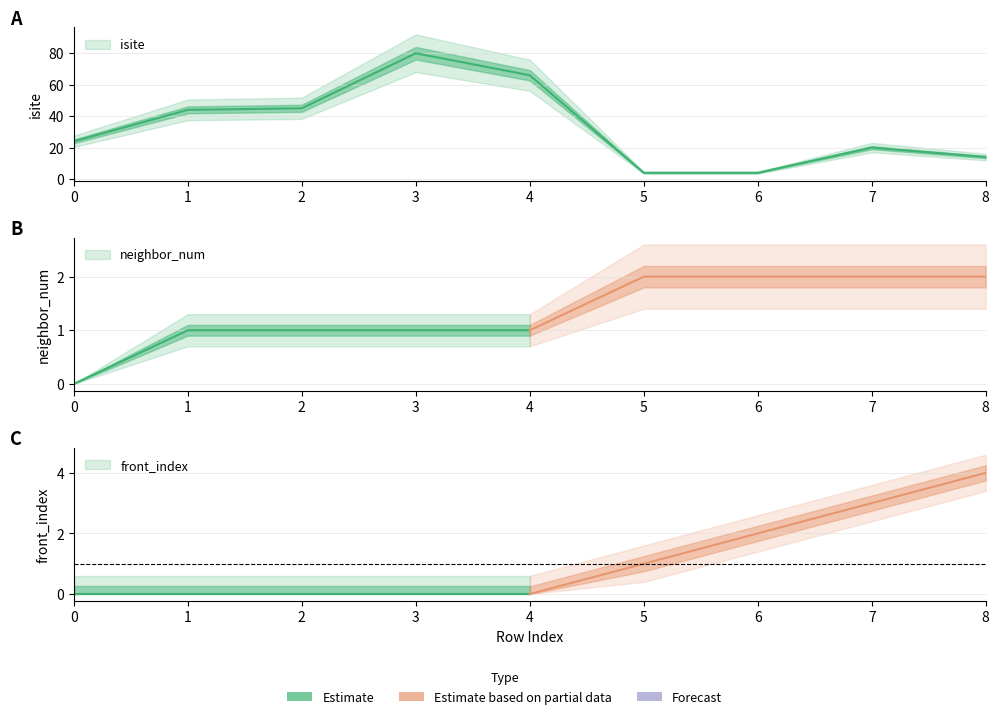

Count the neighbor_num values in the range 1 to 2.

8